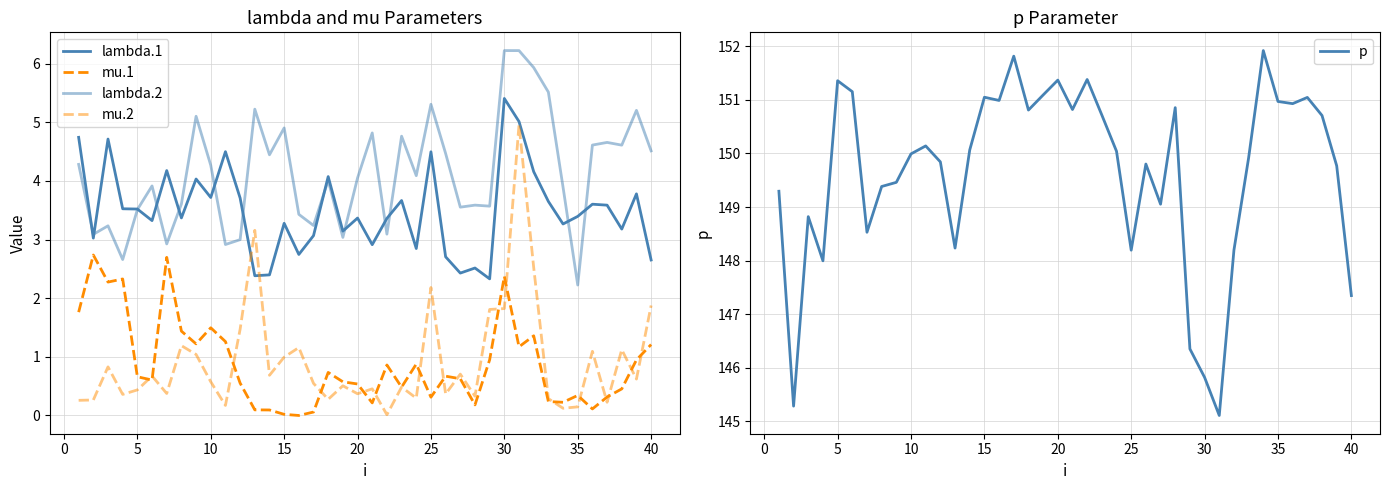

Is it true that p equals 148.2 at 25?

True